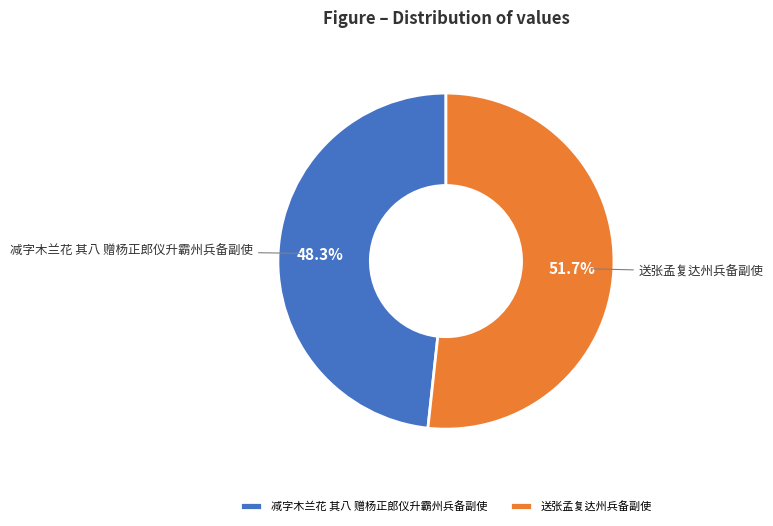

What is the majority slice?

送张孟复达州兵备副使